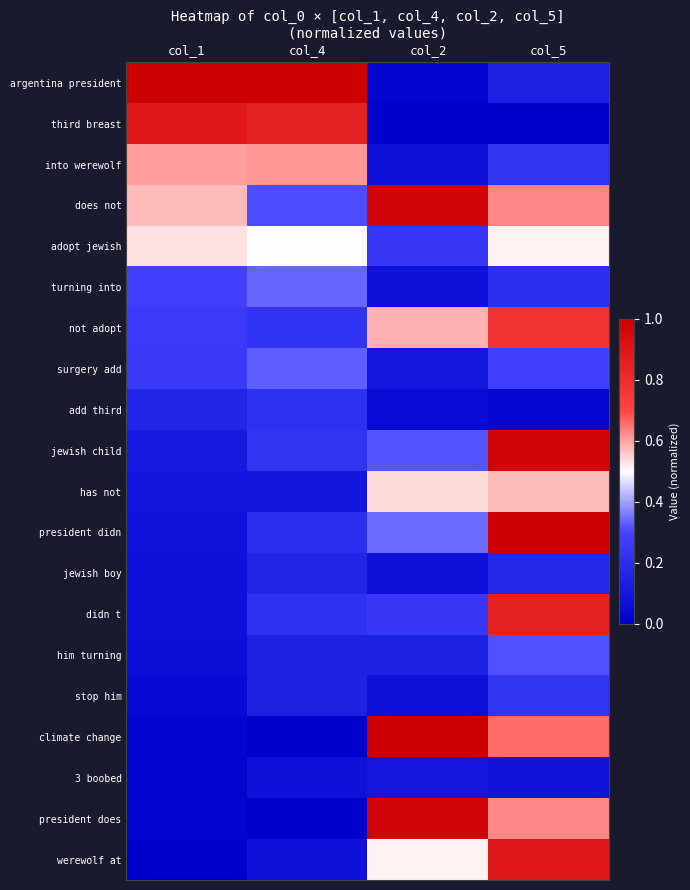

Reading left to right, extract all data points from this chart.

argentina president: col_1=1.0	col_4=1.0	col_2=0.0	col_5=0.1
third breast: col_1=0.9	col_4=0.9	col_2=0.0	col_5=0.0
into werewolf: col_1=0.6	col_4=0.6	col_2=0.1	col_5=0.2
does not: col_1=0.6	col_4=0.3	col_2=1.0	col_5=0.6
adopt jewish: col_1=0.5	col_4=0.5	col_2=0.2	col_5=0.5
turning into: col_1=0.3	col_4=0.3	col_2=0.1	col_5=0.2
not adopt: col_1=0.3	col_4=0.2	col_2=0.6	col_5=0.8
surgery add: col_1=0.3	col_4=0.3	col_2=0.1	col_5=0.3
add third: col_1=0.2	col_4=0.2	col_2=0.0	col_5=0.0
jewish child: col_1=0.1	col_4=0.2	col_2=0.3	col_5=1.0
has not: col_1=0.1	col_4=0.1	col_2=0.5	col_5=0.6
president didn: col_1=0.1	col_4=0.2	col_2=0.3	col_5=1.0
jewish boy: col_1=0.1	col_4=0.2	col_2=0.1	col_5=0.2
didn t: col_1=0.1	col_4=0.2	col_2=0.2	col_5=0.9
him turning: col_1=0.1	col_4=0.1	col_2=0.1	col_5=0.3
stop him: col_1=0.0	col_4=0.2	col_2=0.1	col_5=0.2
climate change: col_1=0.0	col_4=0.0	col_2=1.0	col_5=0.7
3 boobed: col_1=0.0	col_4=0.1	col_2=0.1	col_5=0.1
president does: col_1=0.0	col_4=0.0	col_2=1.0	col_5=0.6
werewolf at: col_1=0.0	col_4=0.1	col_2=0.5	col_5=0.9